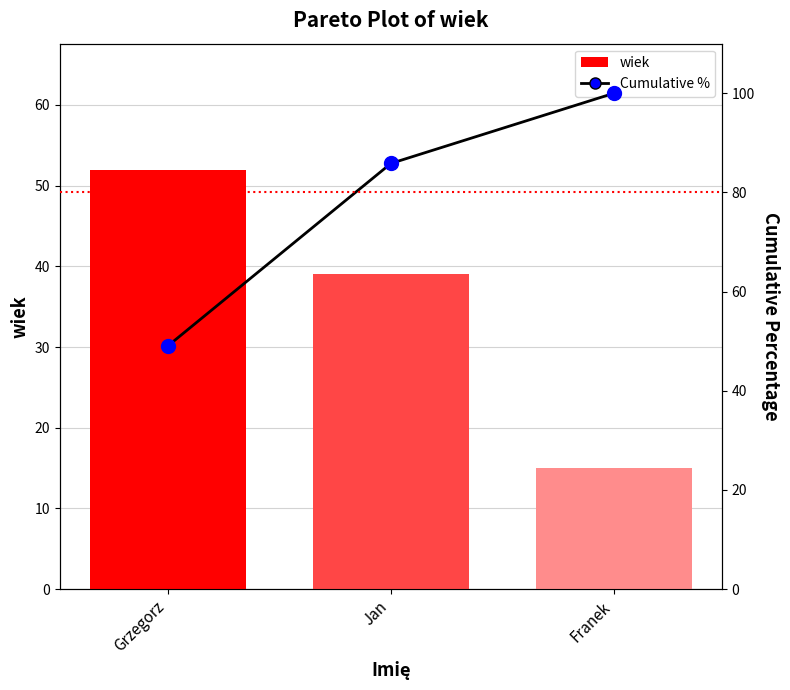

Is the value of wiek at Jan greater than the value of Cumulative % pts at Jan?

No